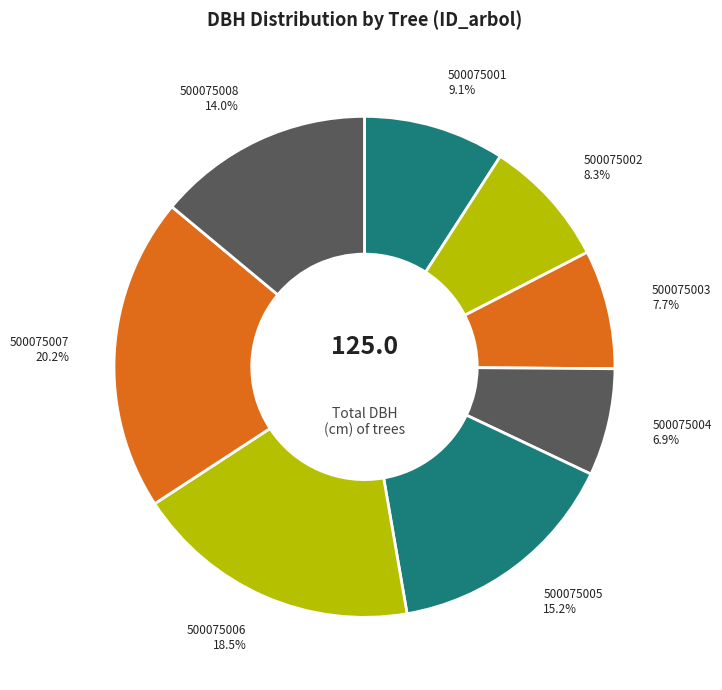

Which slice is the smallest?

500075004